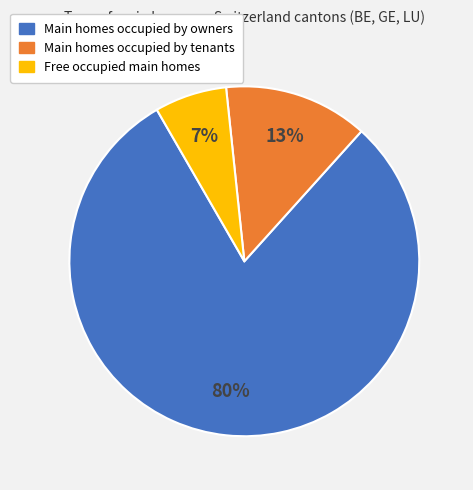

Is there a majority slice in this chart?

Yes